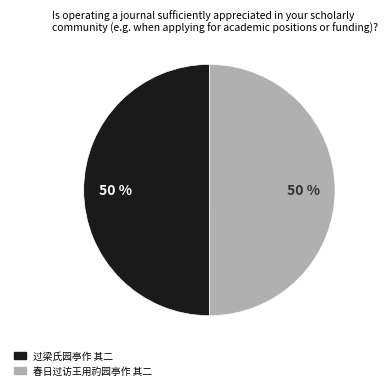

What is the ratio of the value at 春日过访王用礿园亭作 其二 to the value at 过梁氏园亭作 其二?

1.0